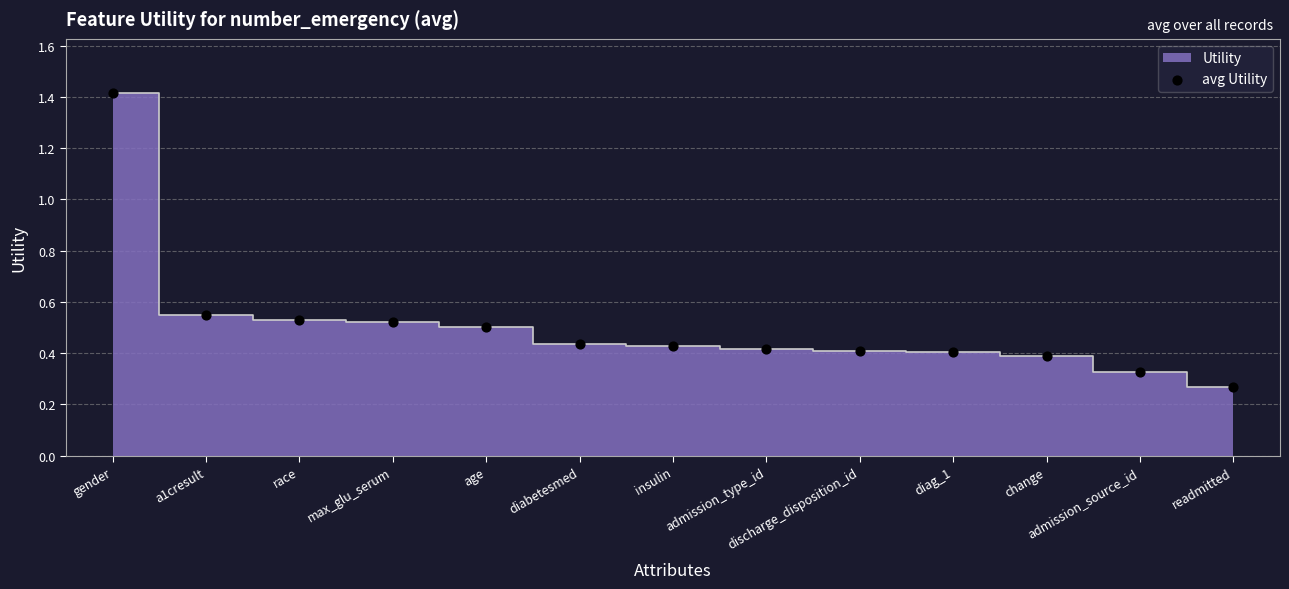

What is the range of Y values (max minus min)?

1.1